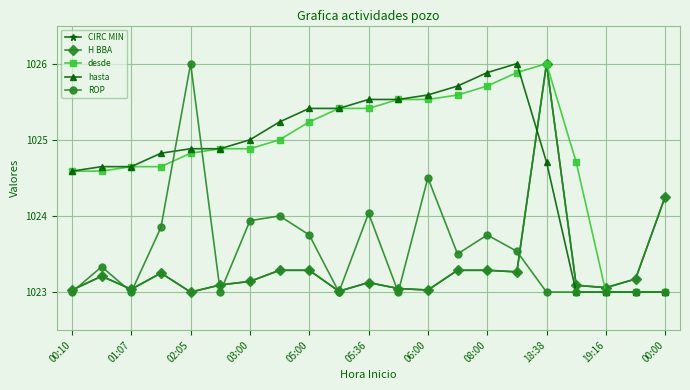

What is the average value of the H BBA series?

1023.3